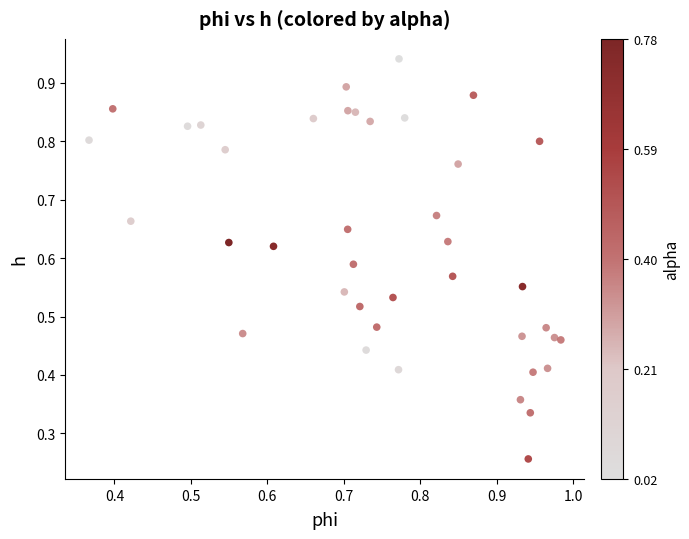

Count the number of points in this scatter plot.

40